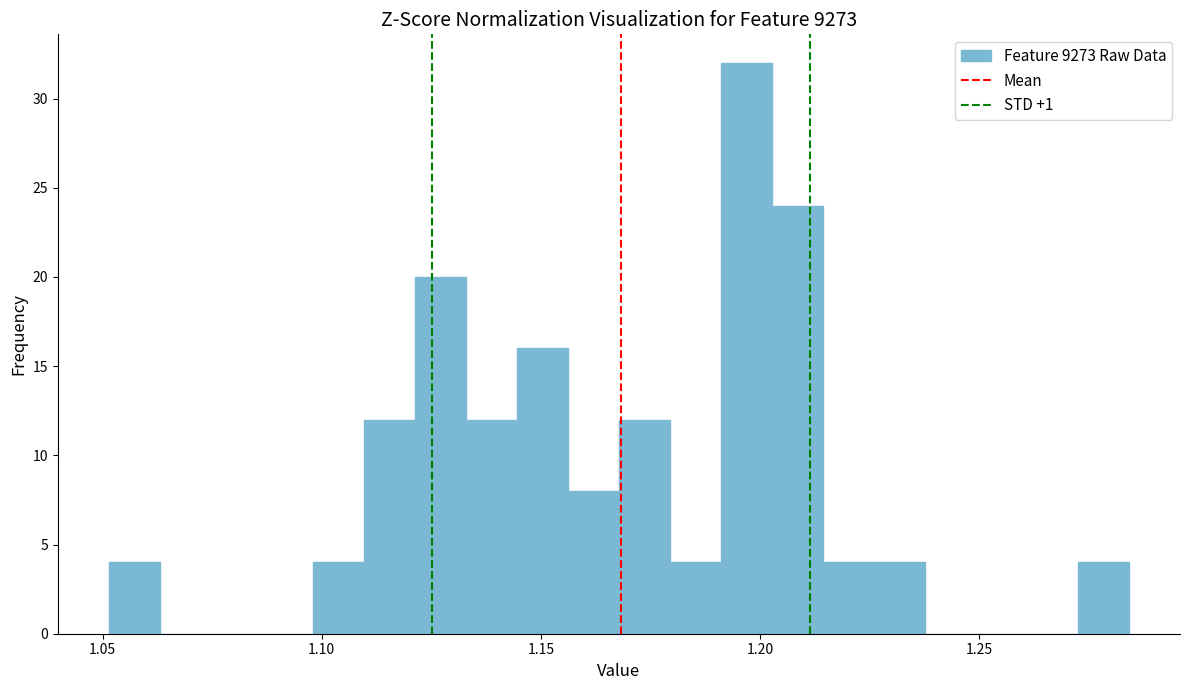

Read against the x-axis, roughly where is the centre of the tallest bar?

1.195